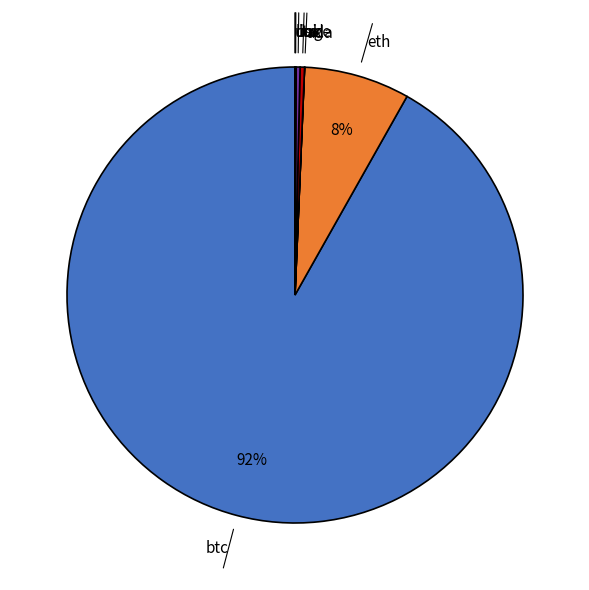

To the nearest percent, what is the average slice percentage?

12%